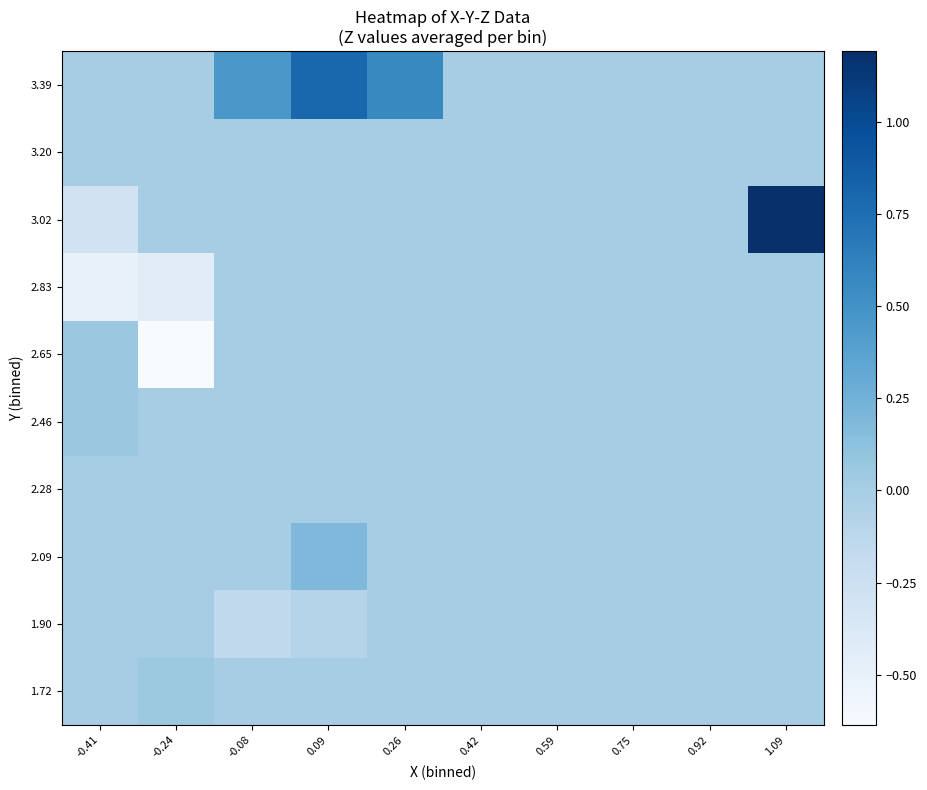

Between -0.24 and 0.26, which is larger?

-0.24